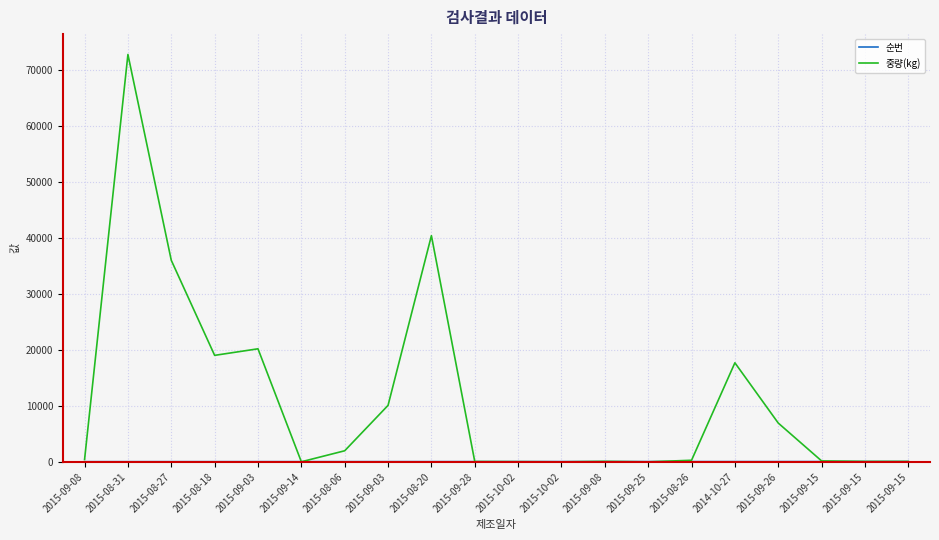

Is it true that 중량(kg) equals 100 at 2015-09-08?

True